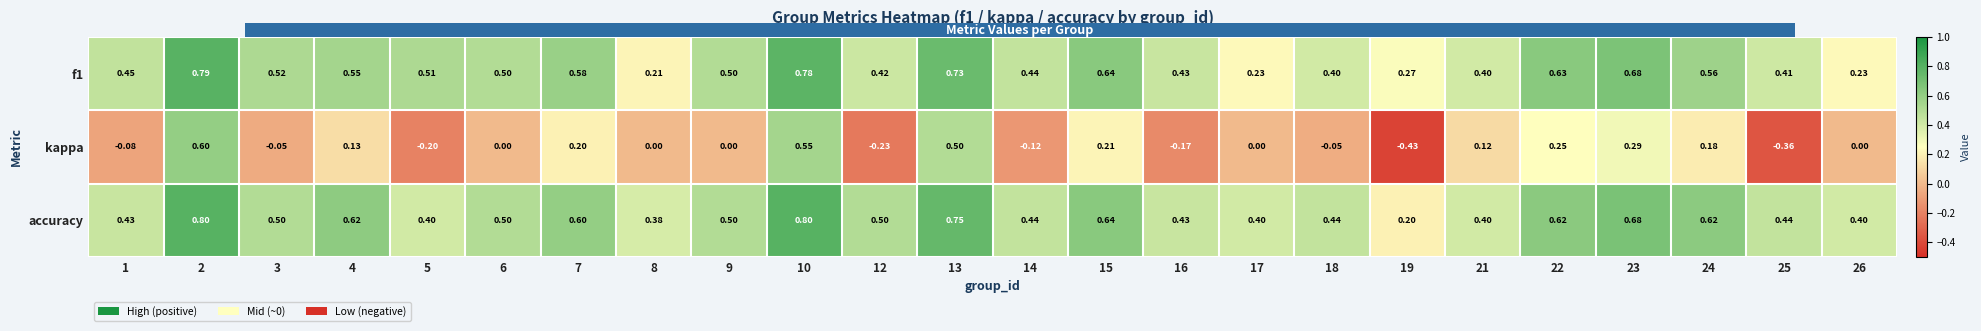

Is the value of accuracy at 4 greater than the value of f1 at 1?

Yes